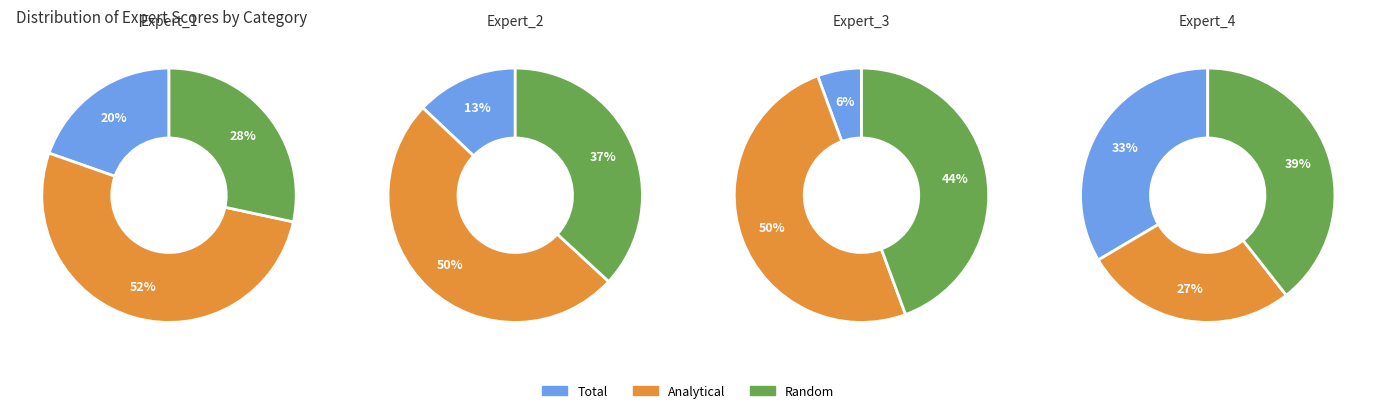

To the nearest percent, what is the difference between the Total and Random slice percentages?

6%